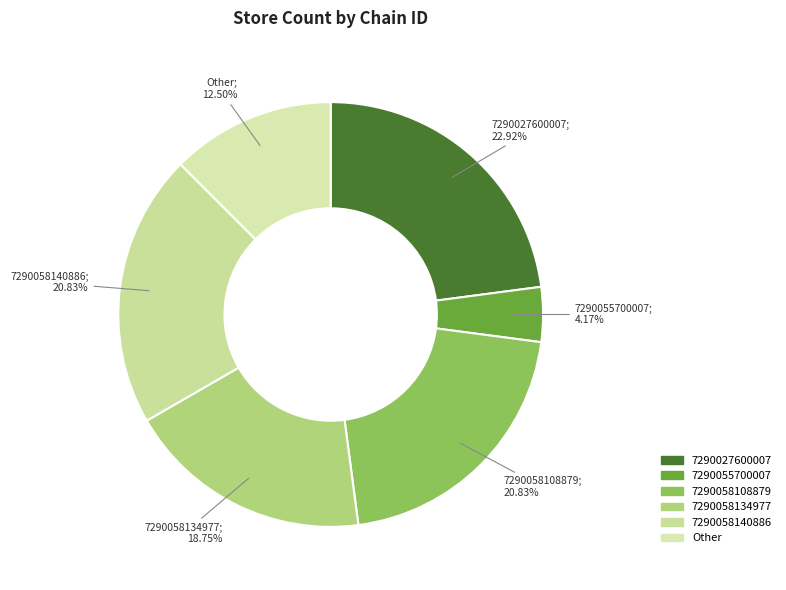

What is the change in value from 7290055700007 to 7290058134977?

+7